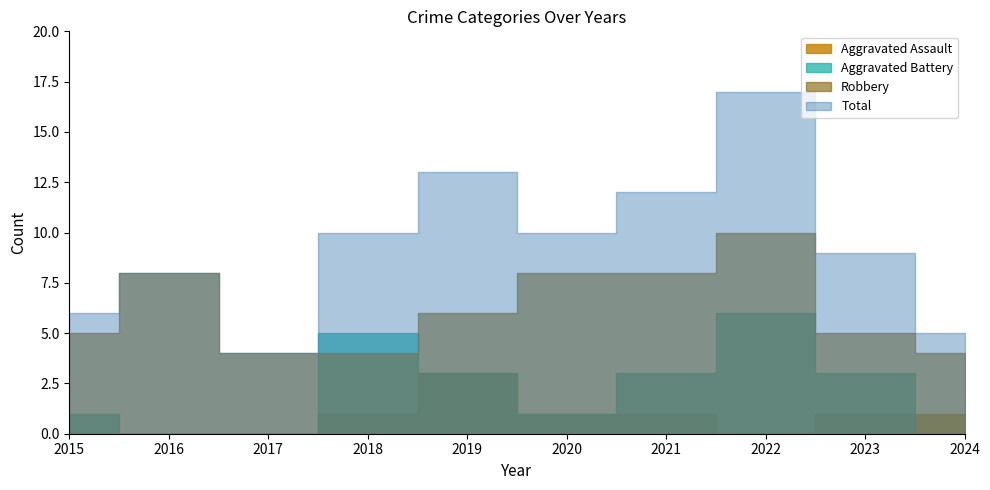

True or false: Robbery and Aggravated Assault cross at least once.

False